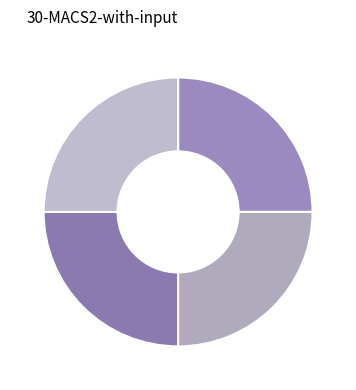

Count the number of slices in the pie.

4